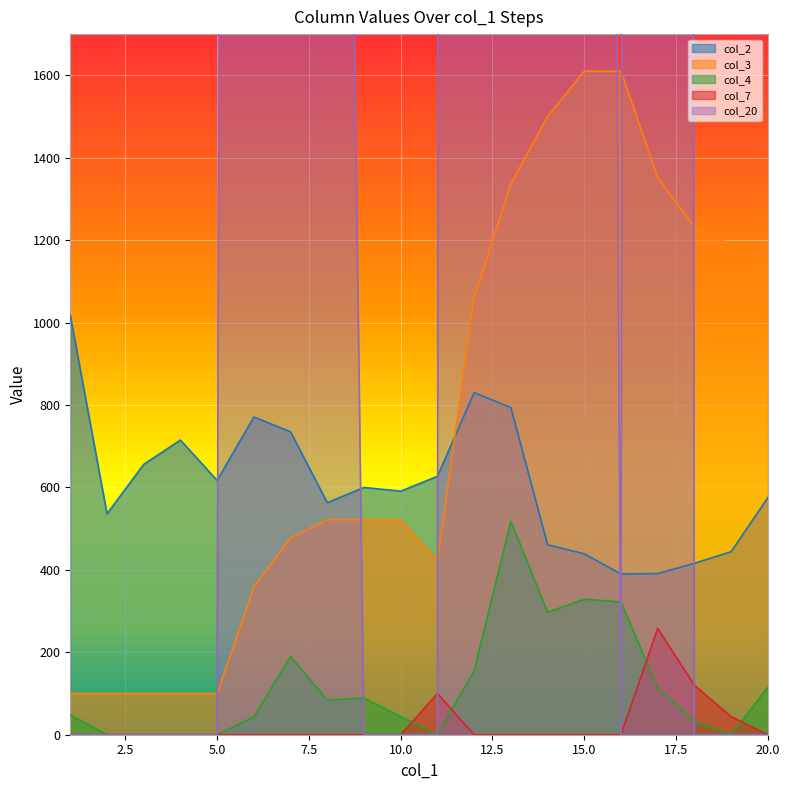

True or false: col_3 has a value of 358 at 6.

True